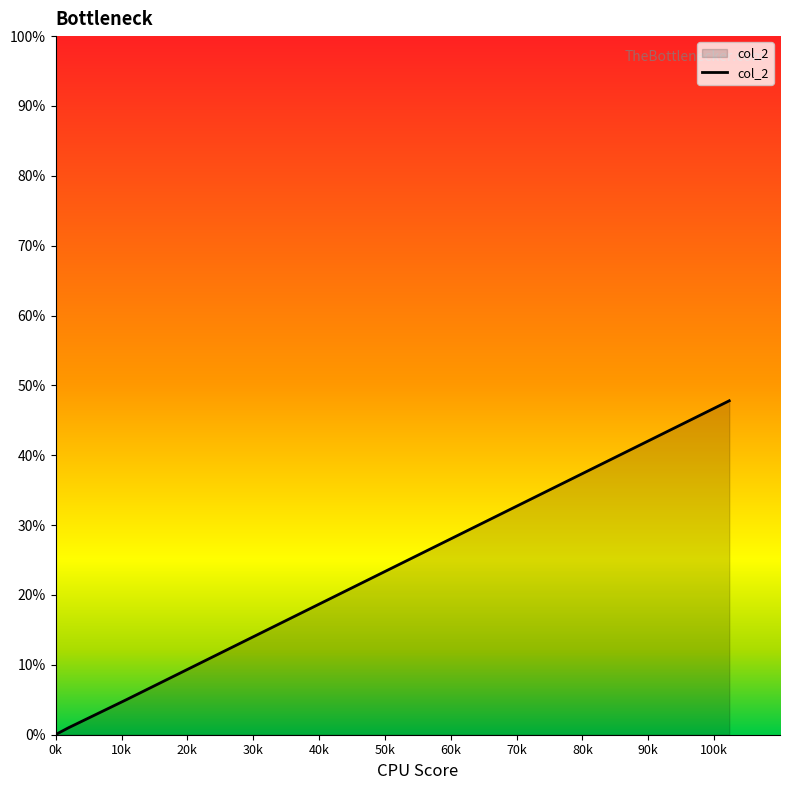

What is the maximum value shown in the chart?

47.8